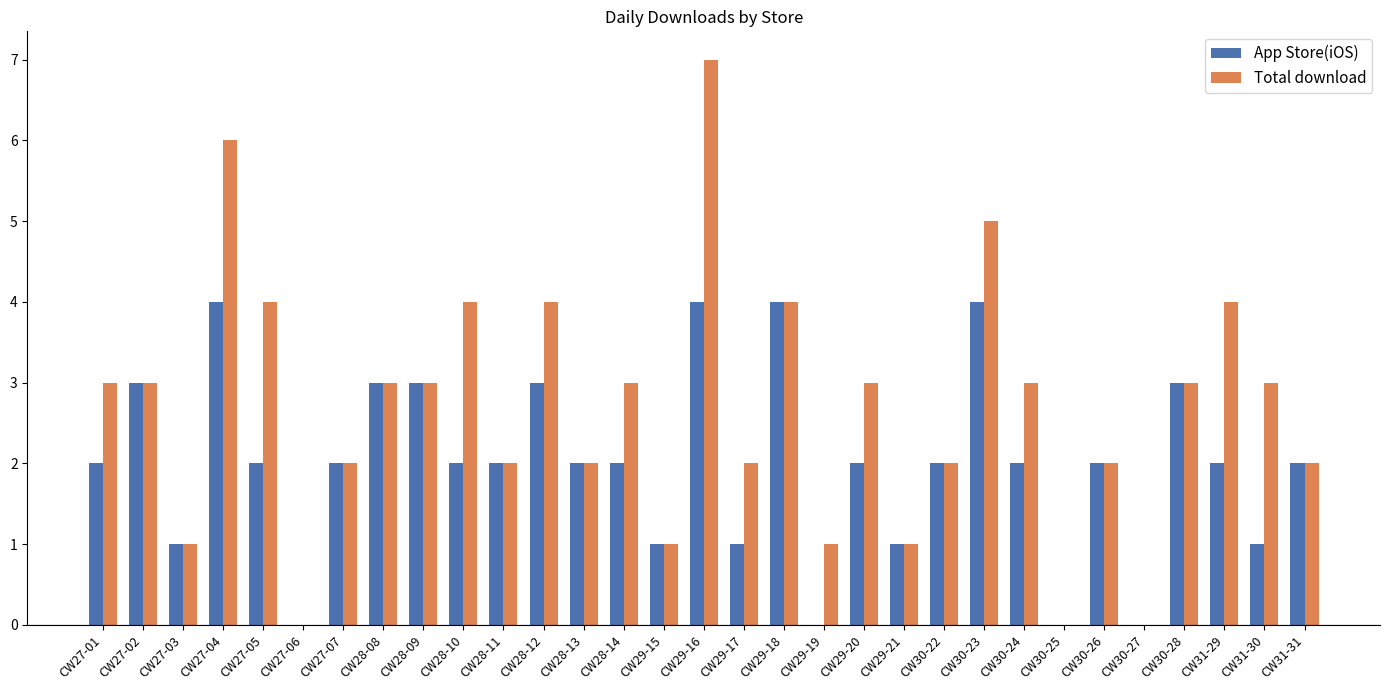

What is the total value across all series at CW27-07?

4